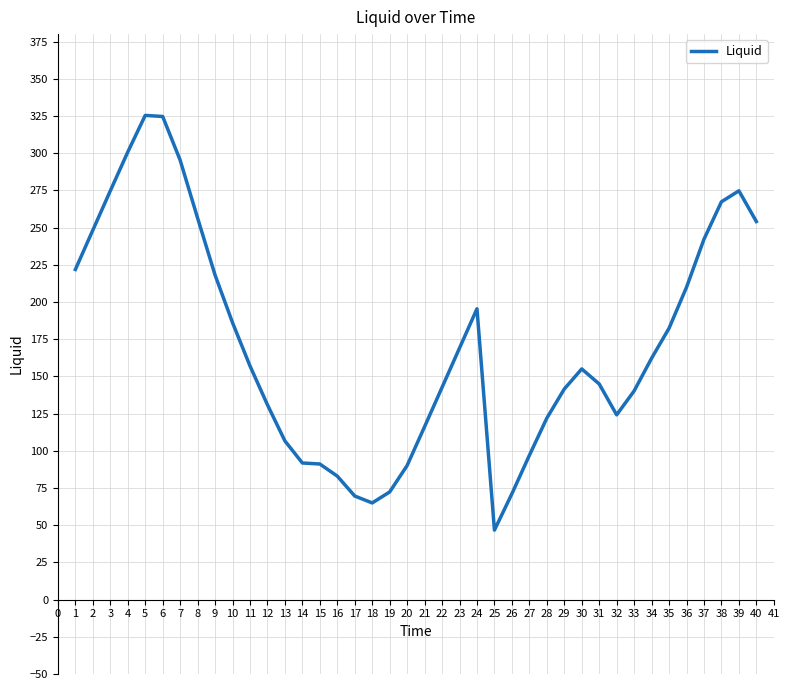

At which category does the chart reach its minimum across all series?

25